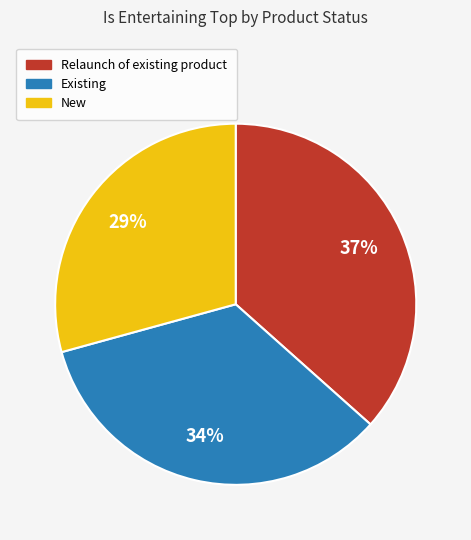

True or false: Existing accounts for 42% of the total.

False